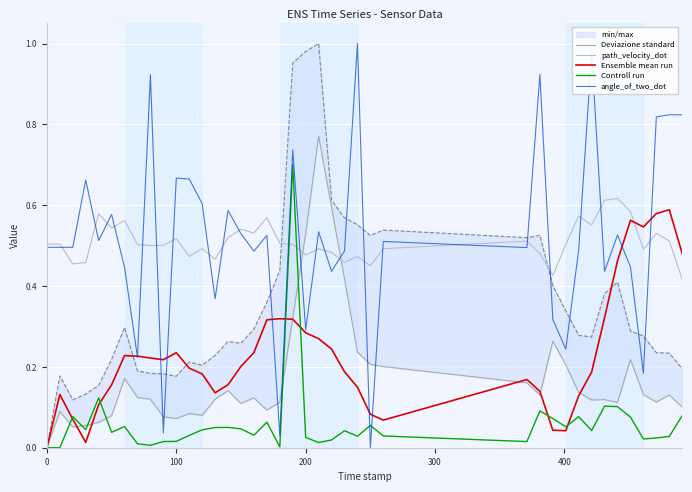

How many lines are shown in the chart?

5